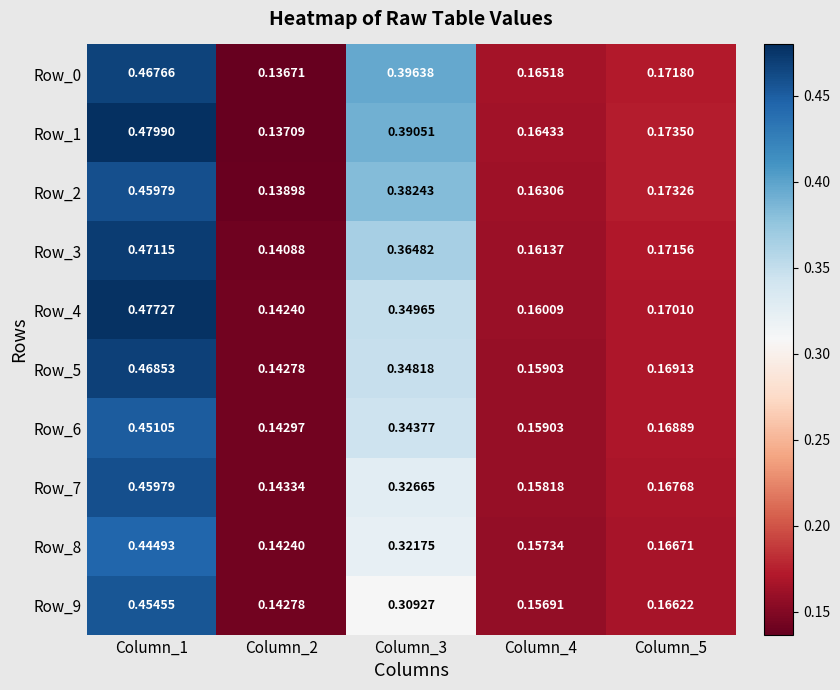

At Column_3, list the series in order from largest to smallest.

Row_0, Row_1, Row_2, Row_3, Row_4, Row_5, Row_6, Row_7, Row_8, Row_9